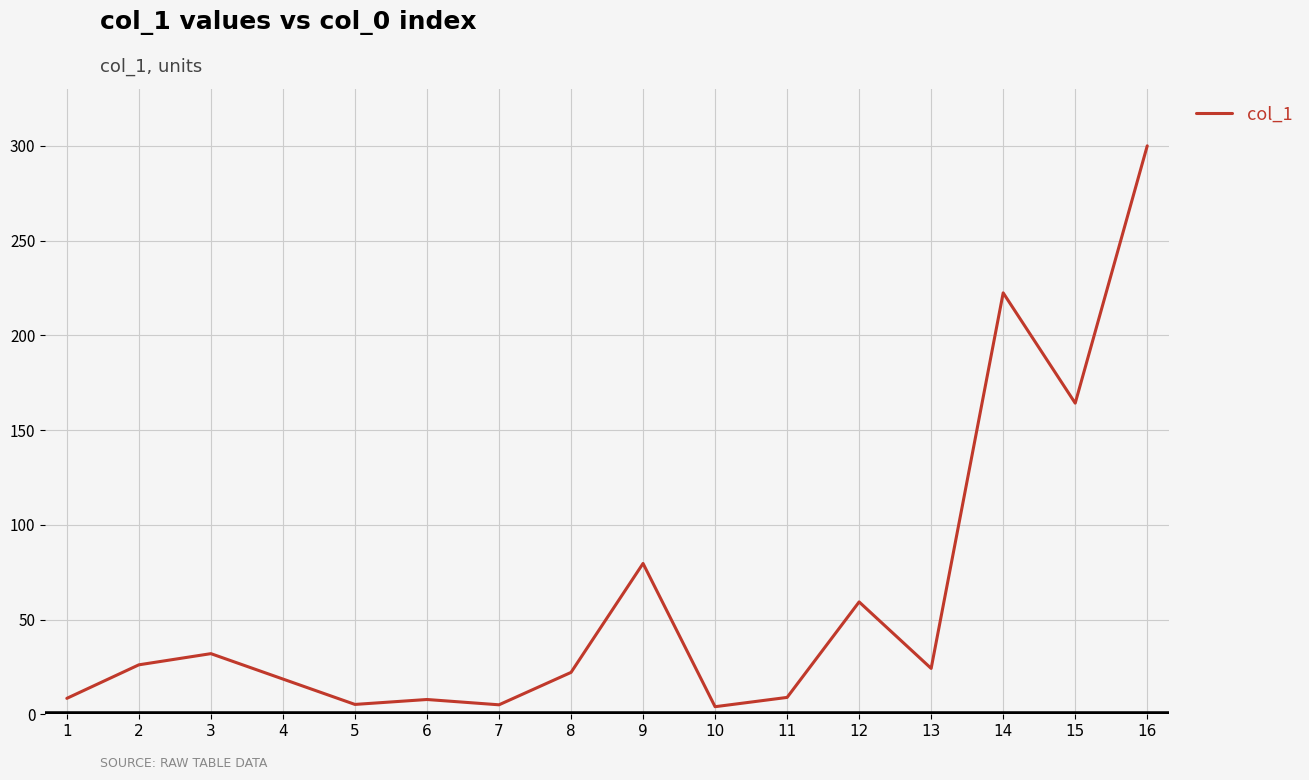

What is the difference between the values at 11 and 14?

213.5